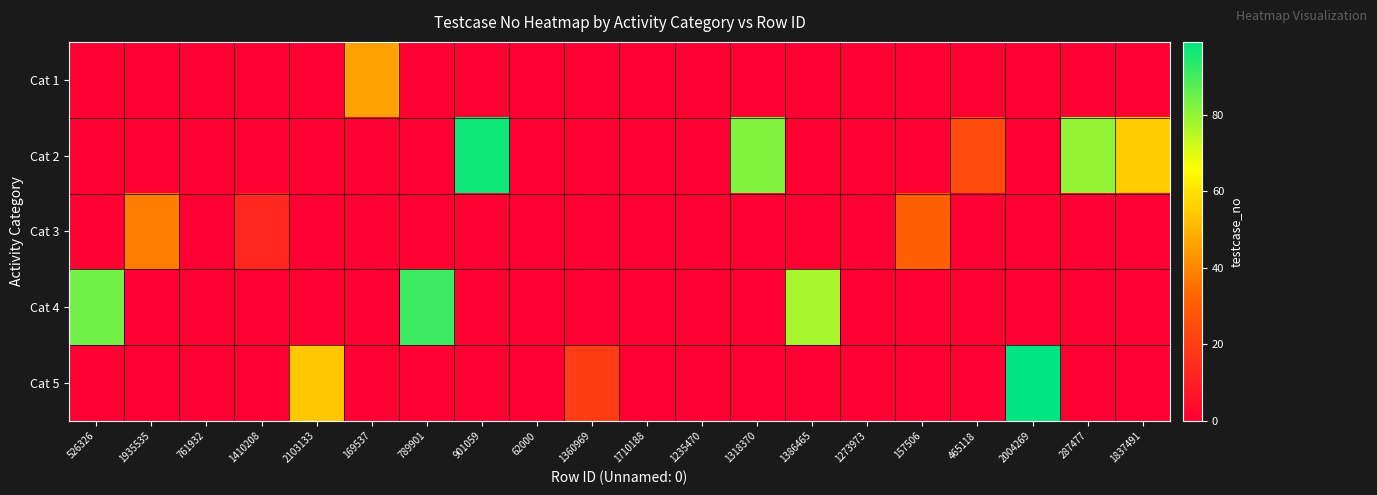

Reading right to left, transcribe all the data shown in this chart.

Cat 1: 1837491=0	287477=0	2004269=0	465118=0	157506=0	1273973=0	1386465=0	1318370=0	1235470=0	1710188=0	1360969=0	62000=0	901059=0	789901=0	169537=46	2103133=0	1410208=0	761932=0	1935535=0	526326=0
Cat 2: 1837491=55	287477=80	2004269=0	465118=25	157506=0	1273973=0	1386465=0	1318370=82	1235470=0	1710188=0	1360969=0	62000=0	901059=97	789901=0	169537=0	2103133=0	1410208=0	761932=0	1935535=0	526326=0
Cat 3: 1837491=0	287477=0	2004269=0	465118=0	157506=31	1273973=0	1386465=0	1318370=0	1235470=0	1710188=0	1360969=0	62000=0	901059=0	789901=0	169537=0	2103133=0	1410208=13	761932=0	1935535=38	526326=0
Cat 4: 1837491=0	287477=0	2004269=0	465118=0	157506=0	1273973=0	1386465=77	1318370=0	1235470=0	1710188=0	1360969=0	62000=0	901059=0	789901=91	169537=0	2103133=0	1410208=0	761932=0	1935535=0	526326=84
Cat 5: 1837491=0	287477=0	2004269=99	465118=0	157506=0	1273973=0	1386465=0	1318370=0	1235470=0	1710188=0	1360969=20	62000=0	901059=0	789901=0	169537=0	2103133=54	1410208=0	761932=0	1935535=0	526326=0